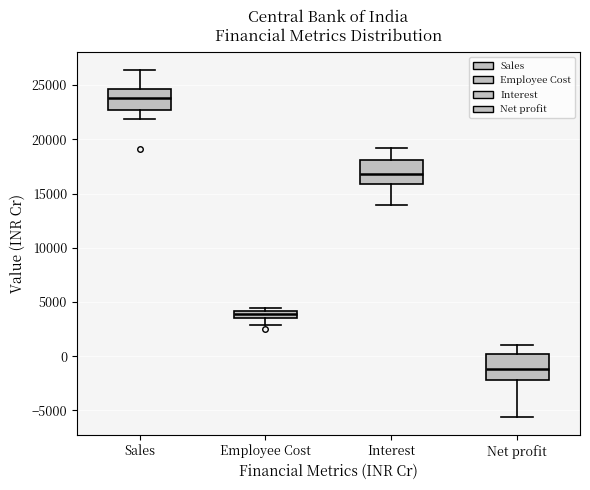

Which box's median line is the highest?

Sales